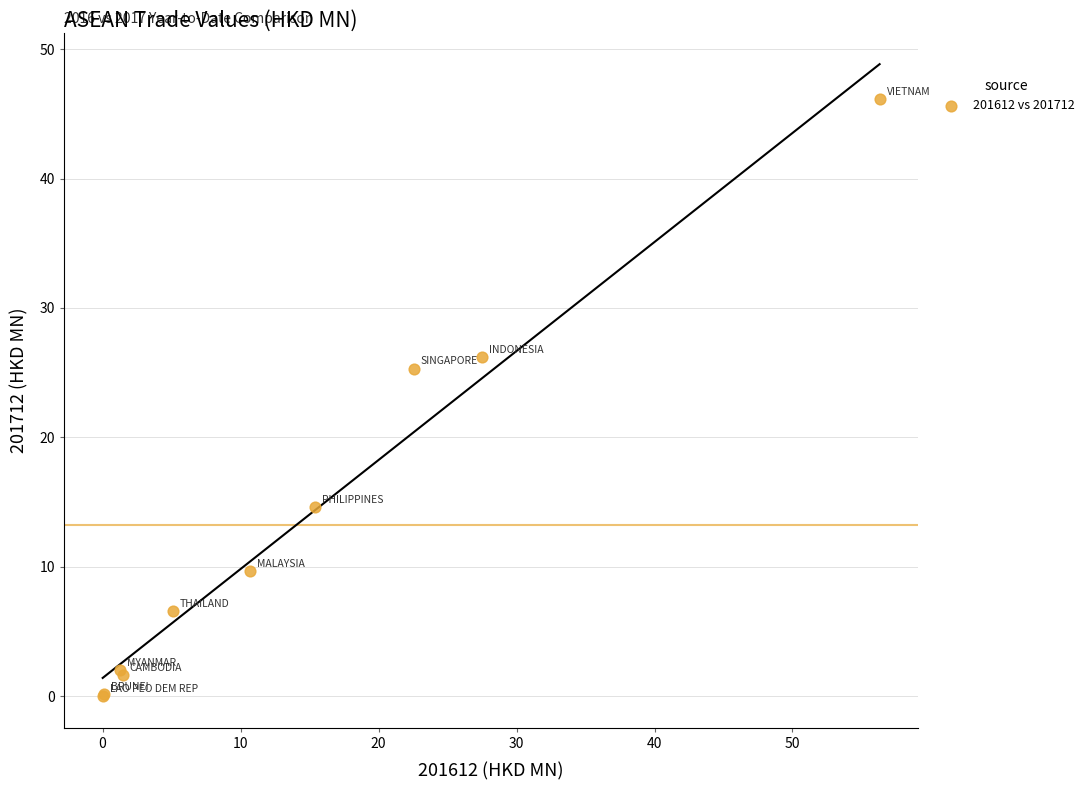

What Y value in the scatter plot is closest to 23?

25.3